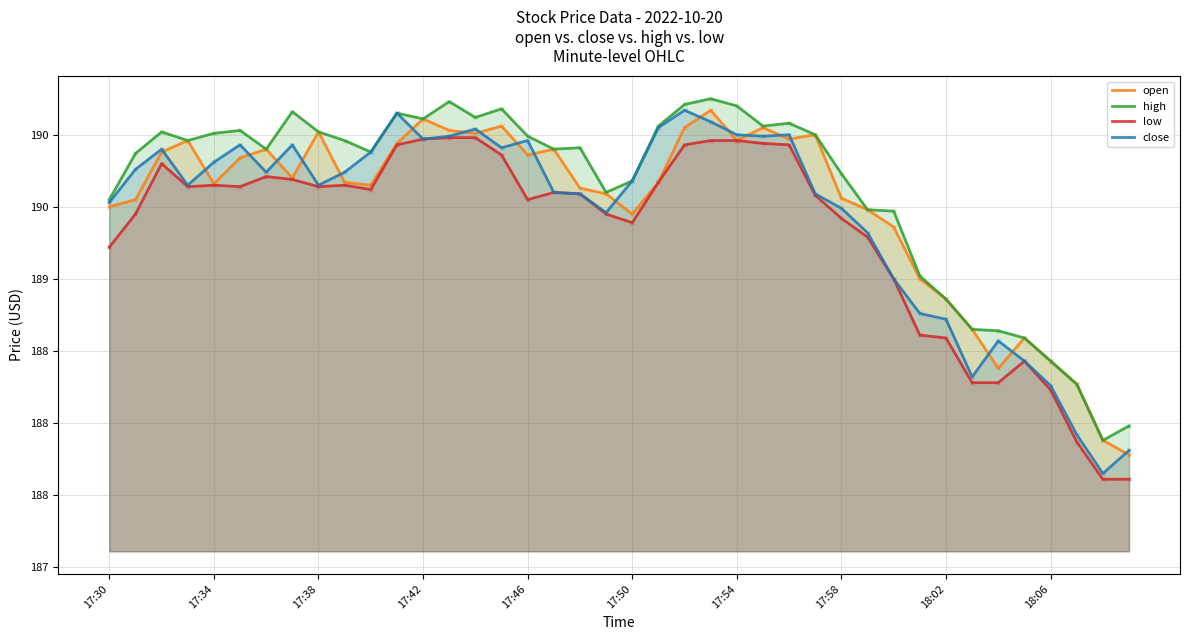

What is the total value across all series at 34?

753.9